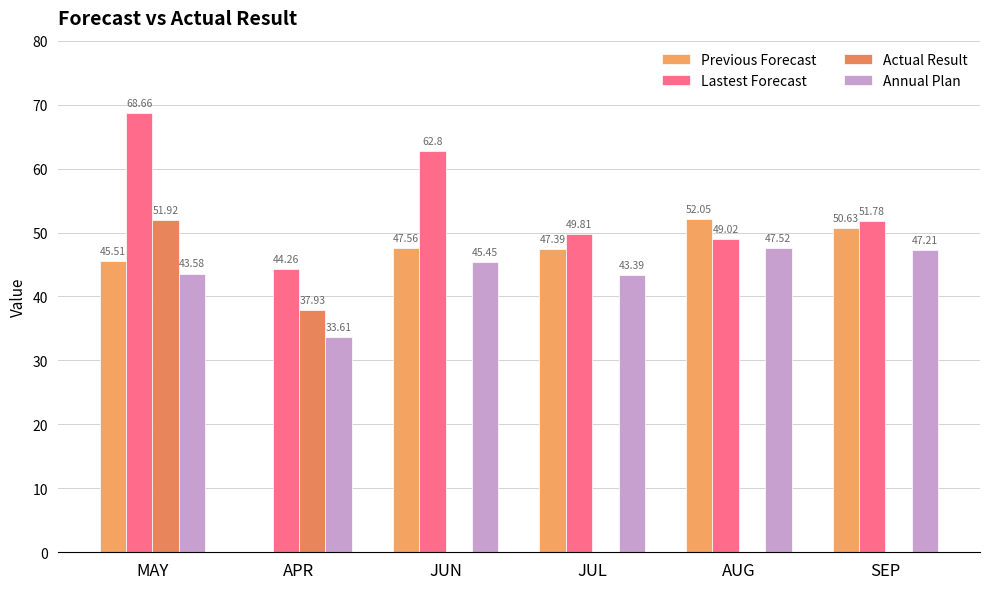

What is the approximate value of Lastest Forecast at SEP?

51.8